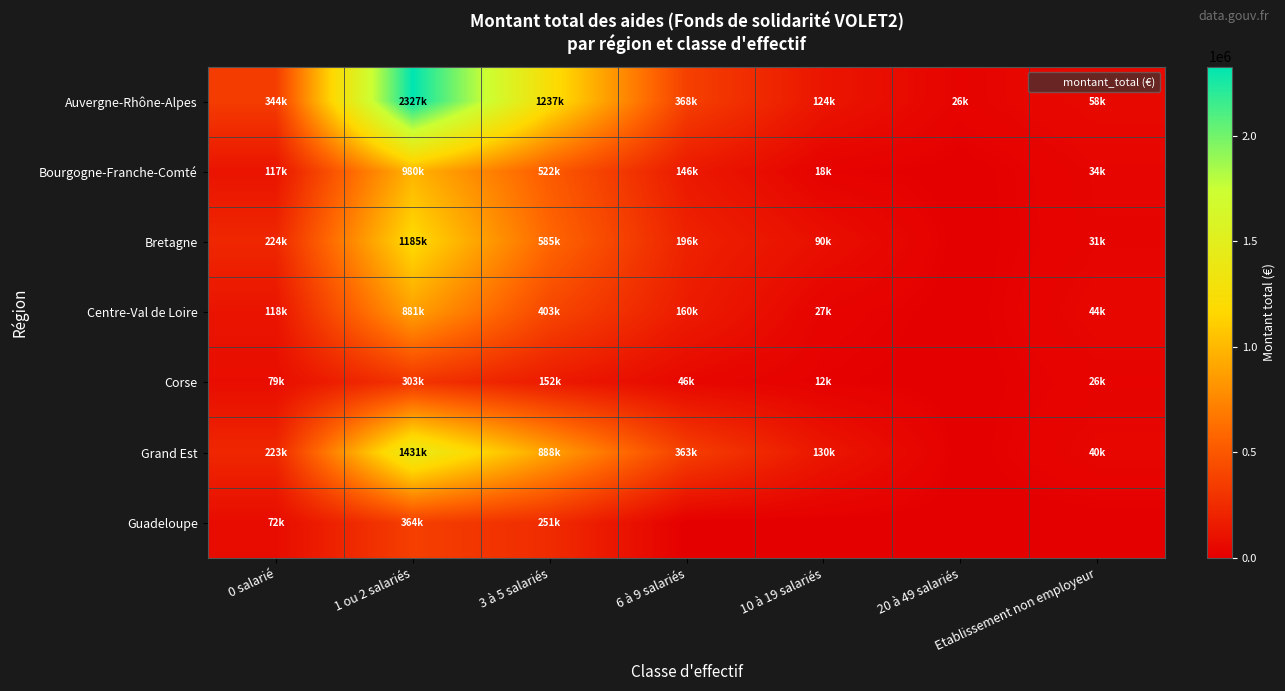

Reading left to right, list all the values displayed in this chart.

Auvergne-Rhône-Alpes: 0 salarié=343600.0	1 ou 2 salariés=2327070.6	3 à 5 salariés=1236968.9	6 à 9 salariés=367982.1	10 à 19 salariés=124500.0	20 à 49 salariés=25500.0	Etablissement non employeur=58000.0
Bourgogne-Franche-Comté: 0 salarié=117250.0	1 ou 2 salariés=980466.7	3 à 5 salariés=522391.8	6 à 9 salariés=146500.0	10 à 19 salariés=18500.0	20 à 49 salariés=0.0	Etablissement non employeur=34000.0
Bretagne: 0 salarié=224152.4	1 ou 2 salariés=1185147.2	3 à 5 salariés=585458.0	6 à 9 salariés=196045.0	10 à 19 salariés=89716.0	20 à 49 salariés=0.0	Etablissement non employeur=30621.0
Centre-Val de Loire: 0 salarié=117500.0	1 ou 2 salariés=880774.0	3 à 5 salariés=403337.0	6 à 9 salariés=160233.0	10 à 19 salariés=27000.0	20 à 49 salariés=0.0	Etablissement non employeur=43500.0
Corse: 0 salarié=79000.0	1 ou 2 salariés=303336.7	3 à 5 salariés=152500.0	6 à 9 salariés=46500.0	10 à 19 salariés=12000.0	20 à 49 salariés=0.0	Etablissement non employeur=26000.0
Grand Est: 0 salarié=223156.0	1 ou 2 salariés=1430983.4	3 à 5 salariés=887647.1	6 à 9 salariés=363474.0	10 à 19 salariés=130500.0	20 à 49 salariés=0.0	Etablissement non employeur=40200.0
Guadeloupe: 0 salarié=72330.0	1 ou 2 salariés=363579.0	3 à 5 salariés=250900.0	6 à 9 salariés=0.0	10 à 19 salariés=0.0	20 à 49 salariés=0.0	Etablissement non employeur=0.0